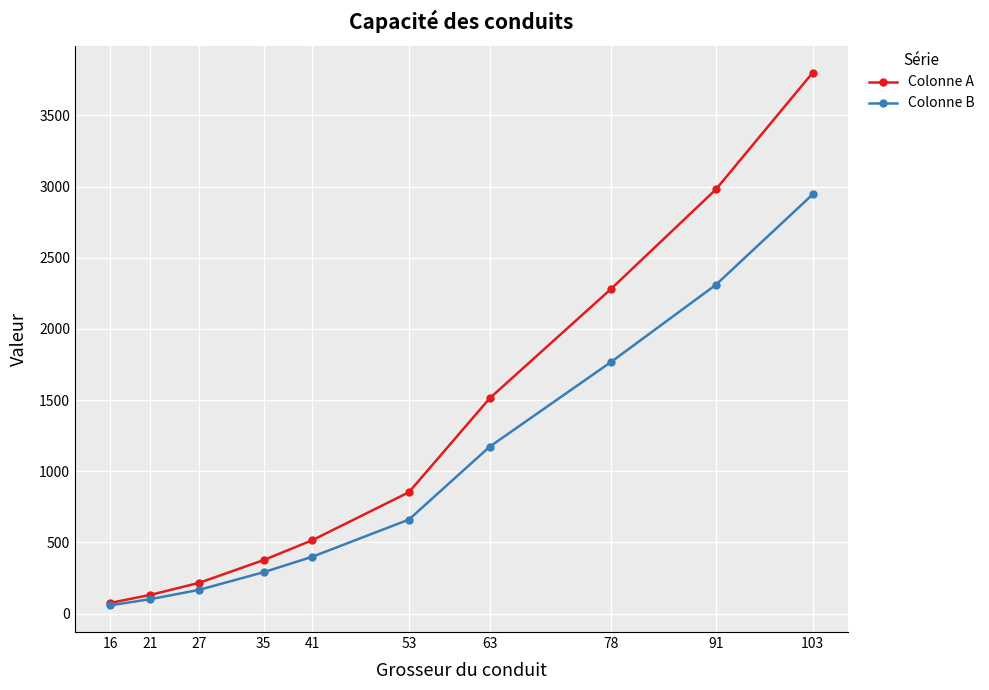

At which category is the sum across all series the highest?

103